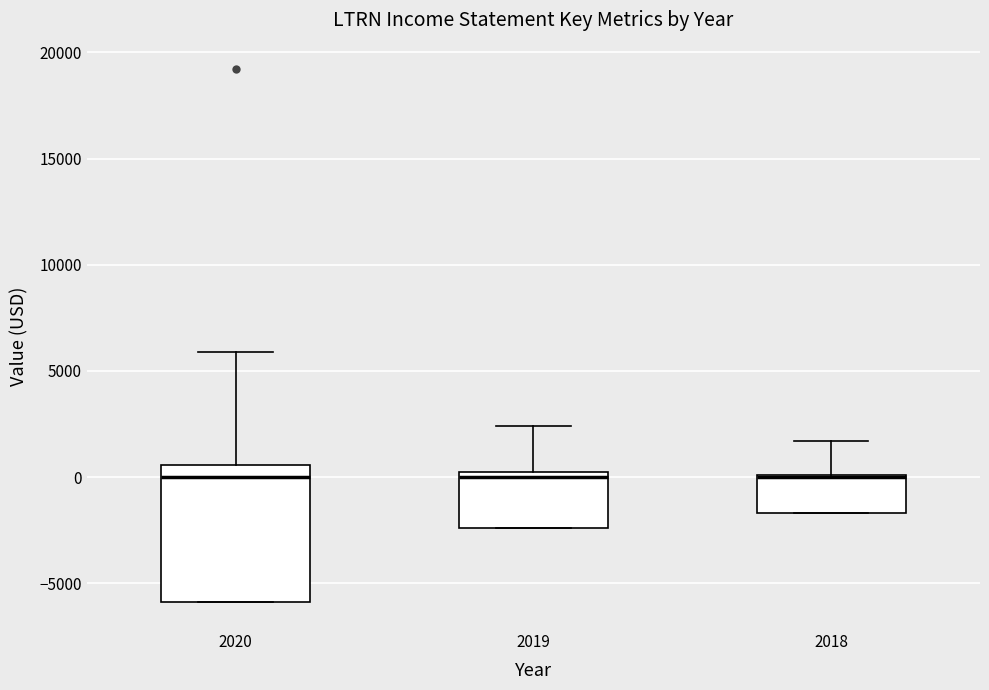

Where is the upper edge of the box at x = 2018 on the y-axis? The values are not printed on the chart, so give them approximately, as read against the axis.

0